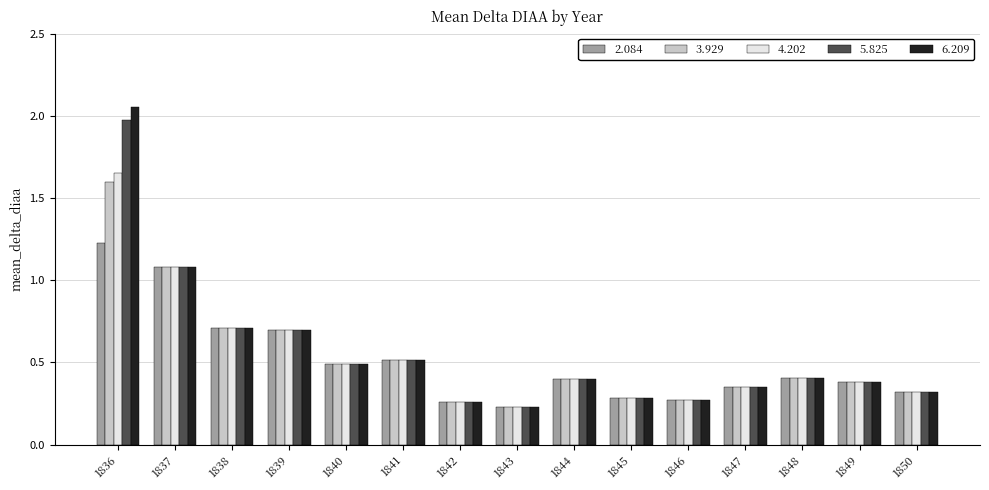

Is it true that 3.929 equals 0.4 at 1843?

False